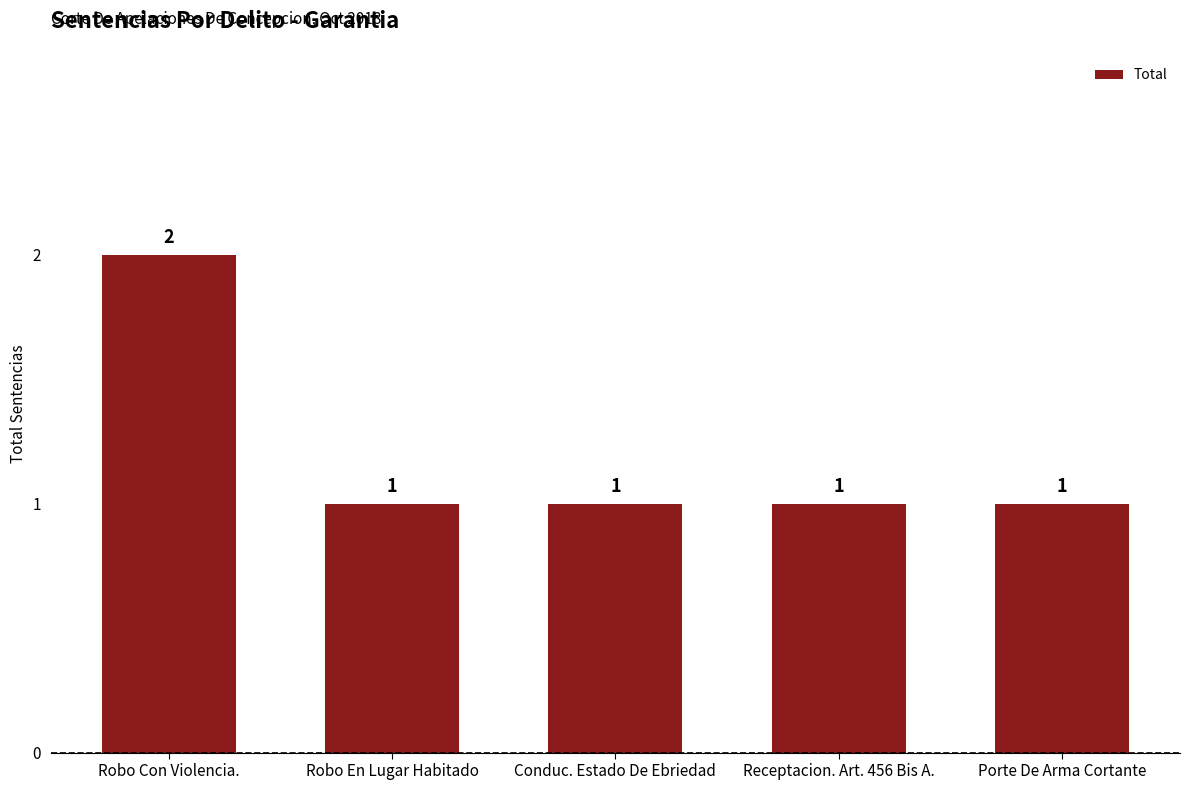

The chart shows a value of 0 at Conduc. Estado De Ebriedad. True or false?

False